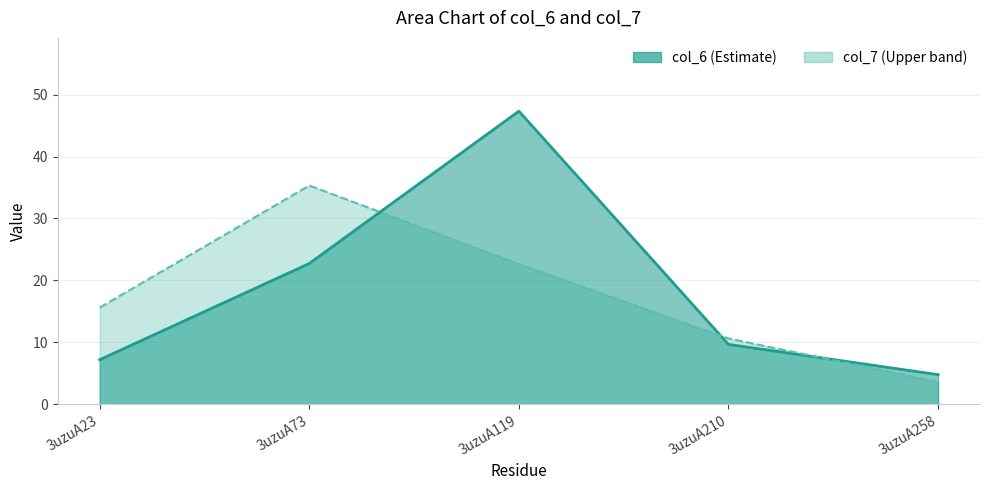

Reading left to right, extract all data points from this chart.

col_6 line: 3uzuA23=7.2	3uzuA73=22.7	3uzuA119=47.3	3uzuA210=9.7	3uzuA258=4.8
col_7 line: 3uzuA23=15.6	3uzuA73=35.3	3uzuA119=22.6	3uzuA210=10.6	3uzuA258=3.6